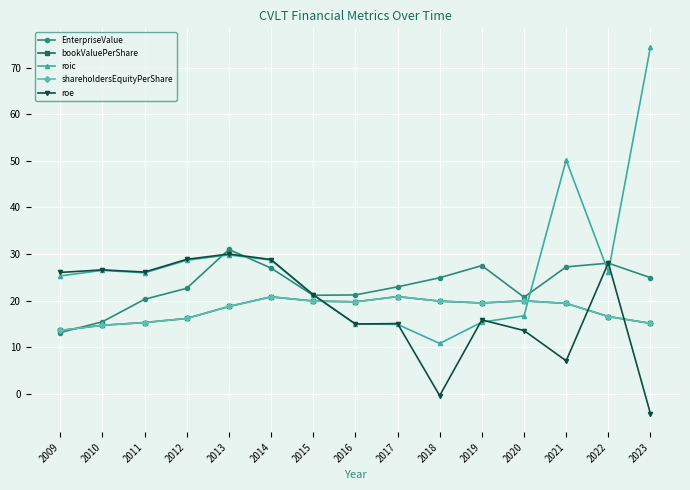

At how many categories does at least one series exceed 70?

1